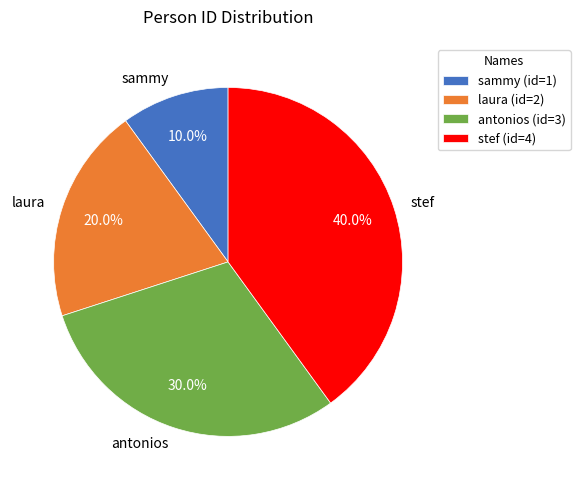

What portion of the pie excludes stef?

60.0%